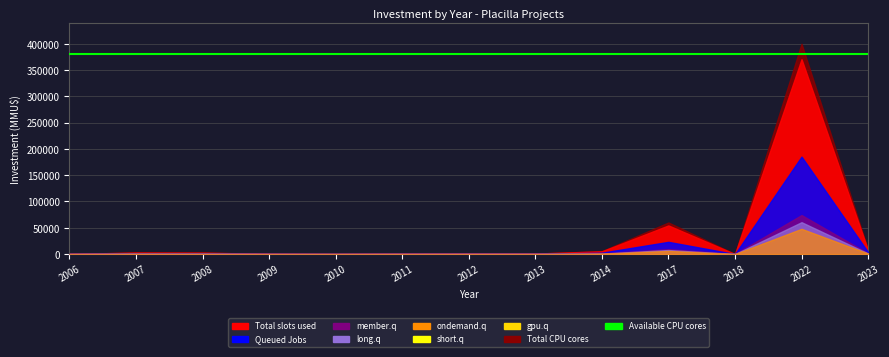

Rank the series at 2011 from highest to lowest value.

Total CPU cores, Total slots used, Queued Jobs, member.q, long.q, ondemand.q